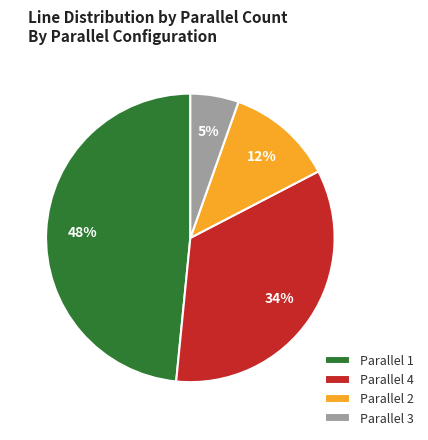

To the nearest percent, what percentage of the pie is Parallel 3?

5%